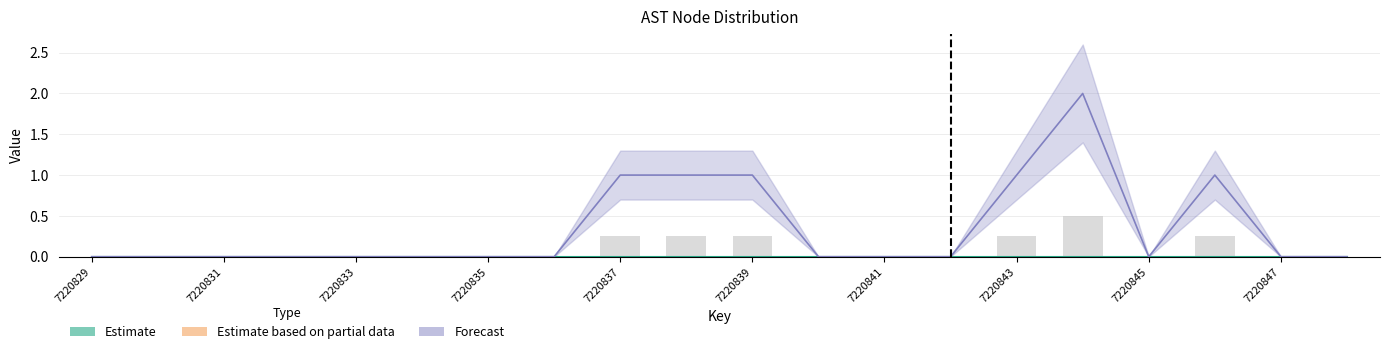

Reading left to right, list all the values displayed in this chart.

7220829=0	7220830=0	7220831=0	7220832=0	7220833=0	7220834=0	7220835=0	7220836=0	7220837=1	7220838=1	7220839=1	7220840=0	7220841=0	7220842=0	7220843=1	7220844=2	7220845=0	7220846=1	7220847=0	7220848=0